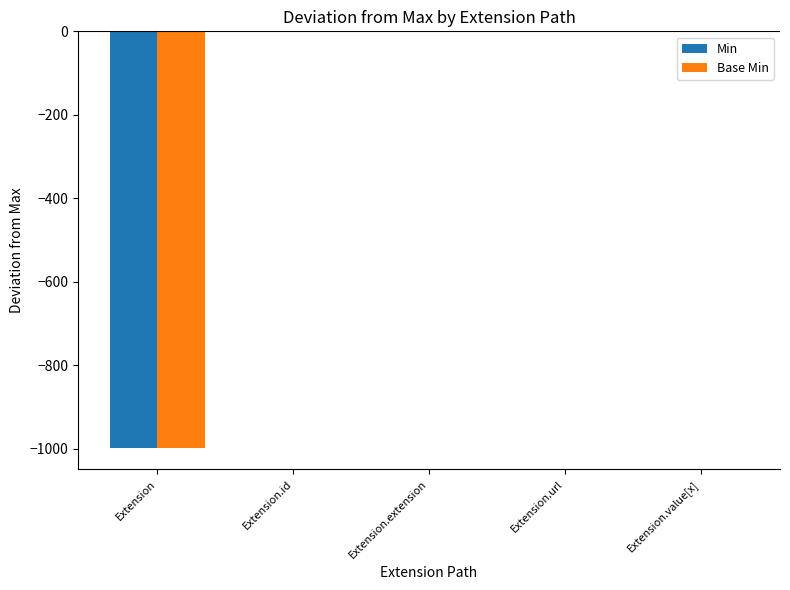

What is the sum of all Min values?

-1001